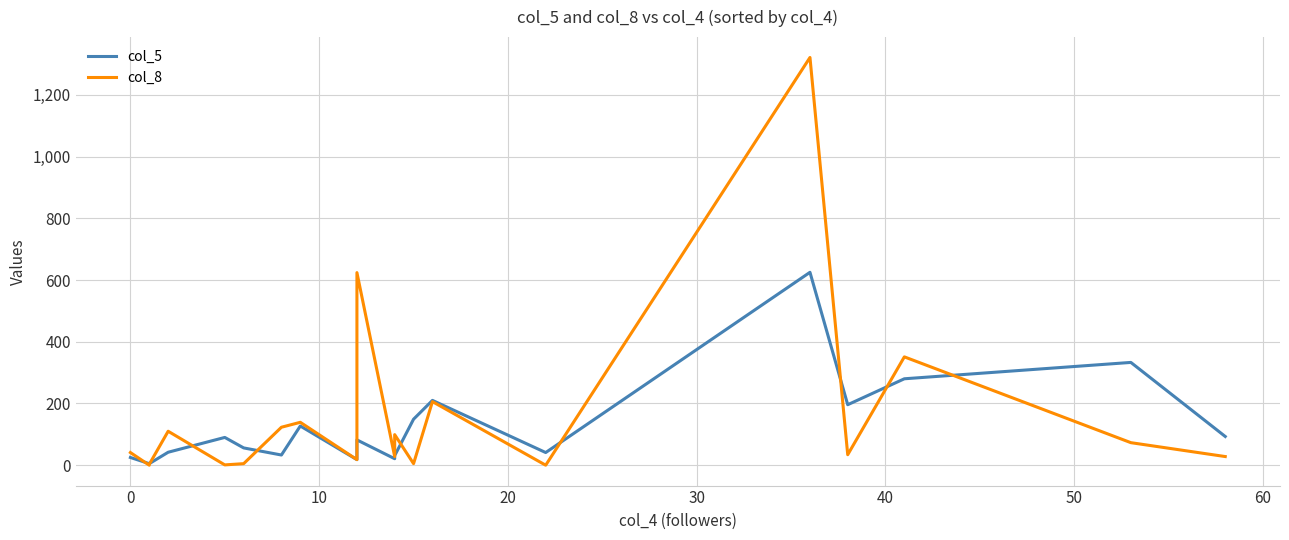

Does the chart display data point markers on the line(s)?

No